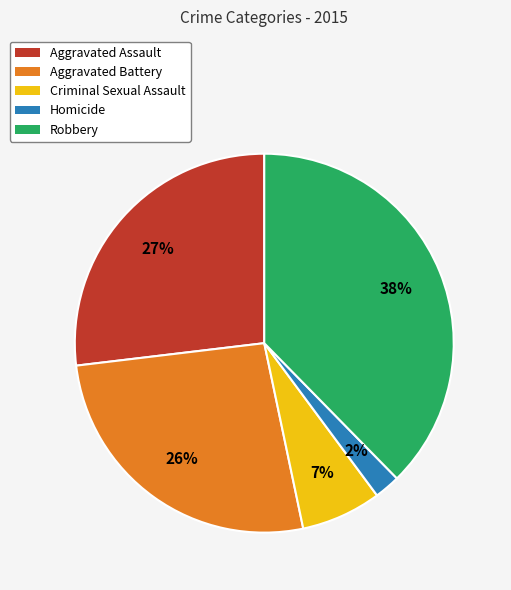

Does Aggravated Battery represent more than half of the total?

No